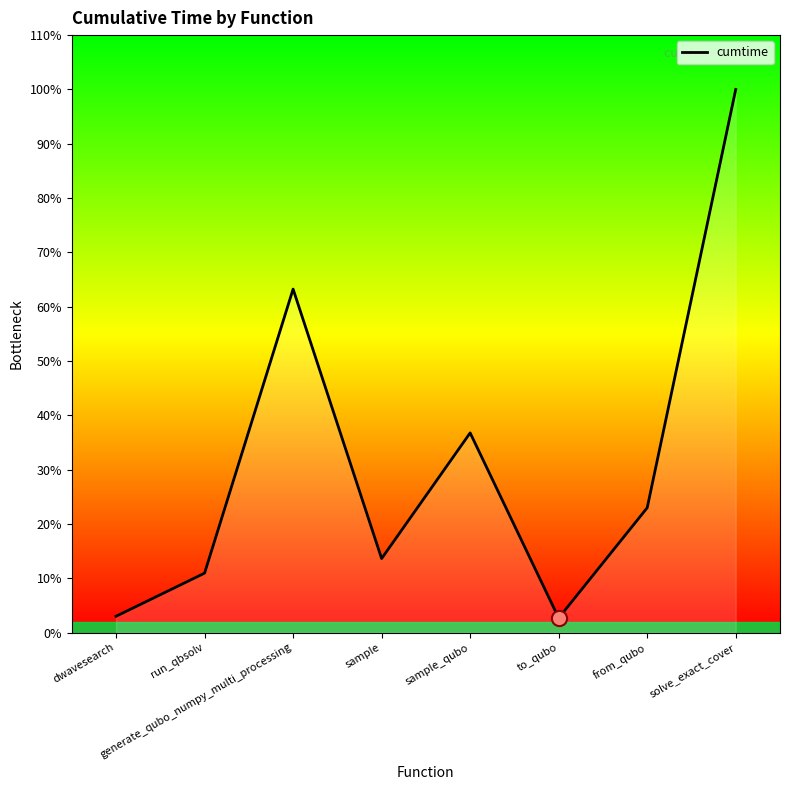

Which has a higher value, generate_qubo_numpy_multi_processing or dwavesearch?

generate_qubo_numpy_multi_processing